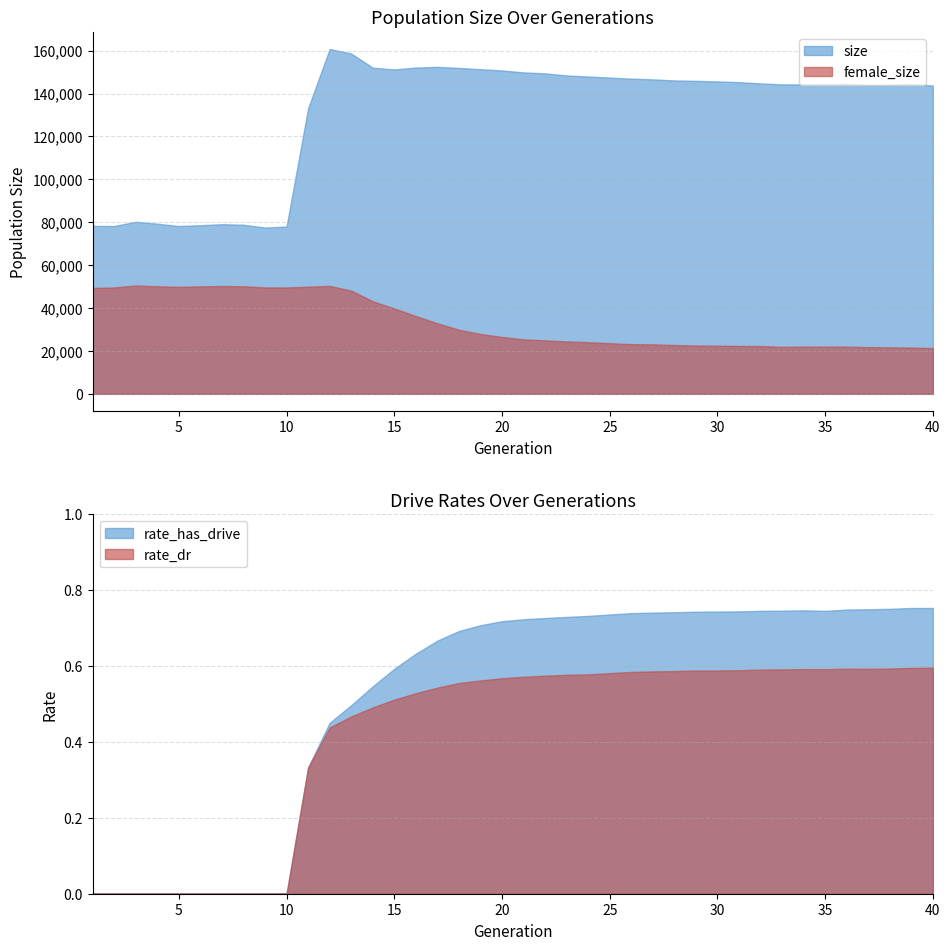

Which label corresponds to the largest value in the chart?

12